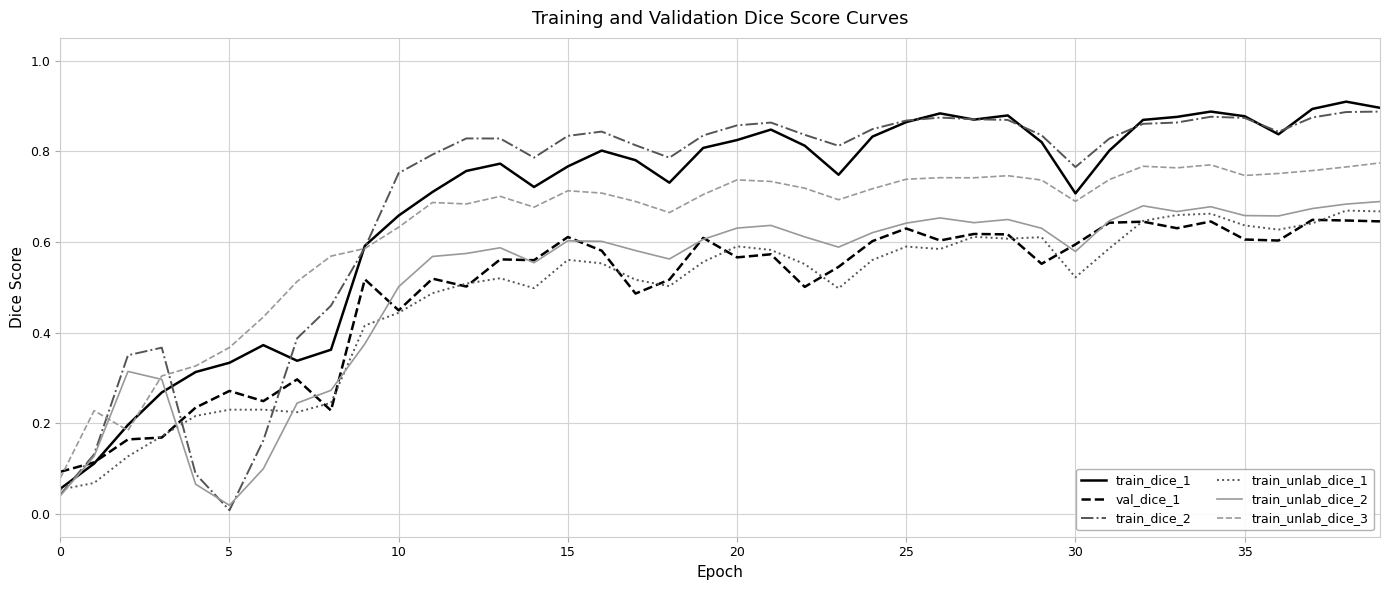

Is this an area chart (filled region under the line)?

No